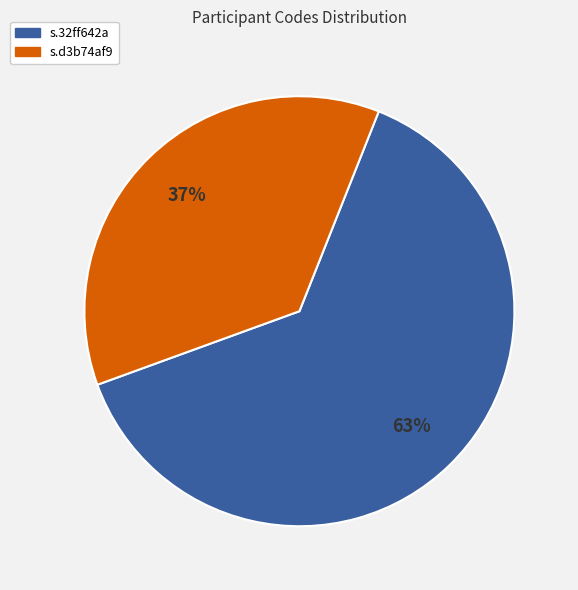

Approximately how many times larger is the value at s.32ff642a compared to s.d3b74af9?

1.7